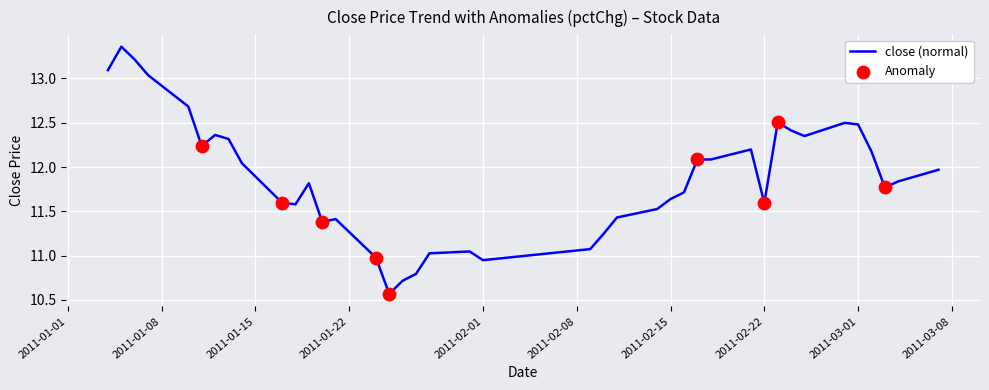

What is the difference between the maximum and minimum values?

2.8